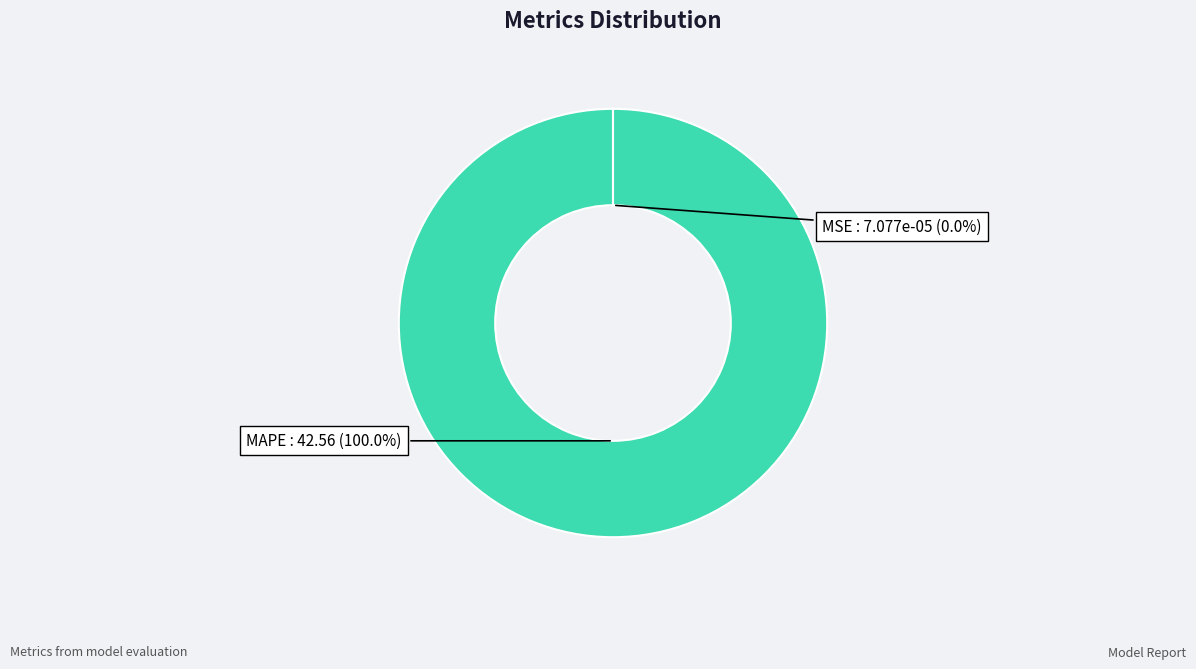

Which slice is the largest?

MAPE